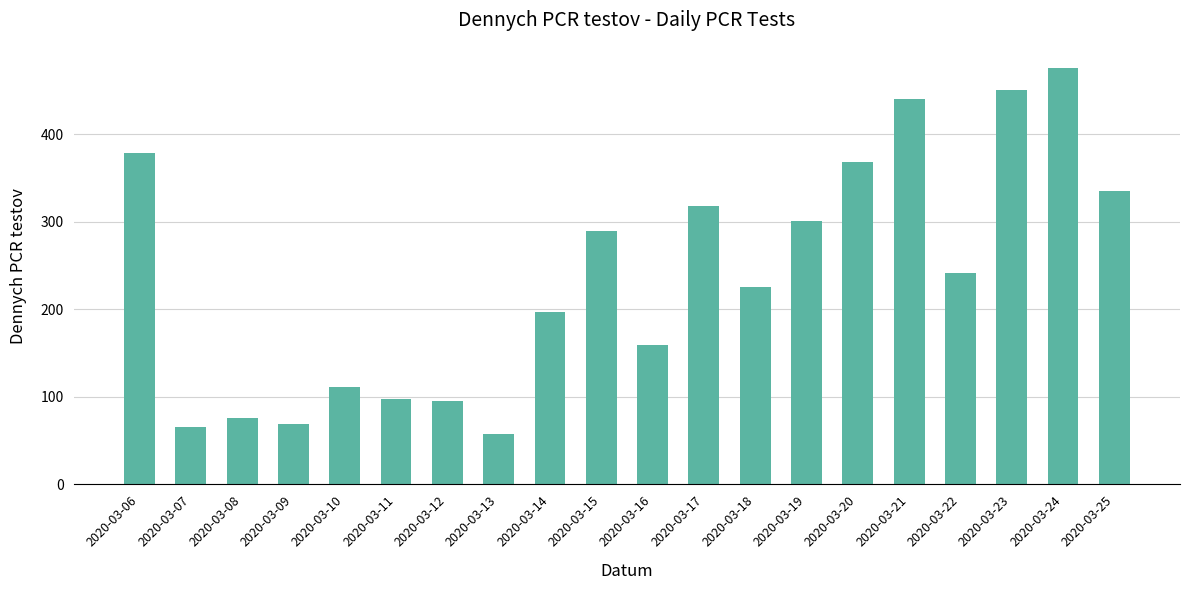

Reading left to right, list all the values displayed in this chart.

378	66	76	69	111	97	95	58	197	289	159	318	225	301	368	440	242	451	476	335